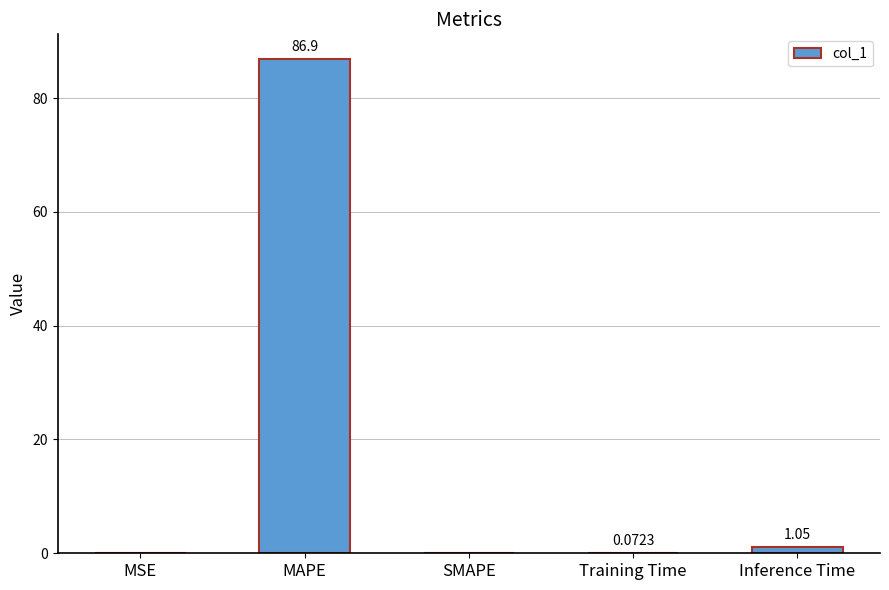

At which label is the value closest to 43?

Inference Time